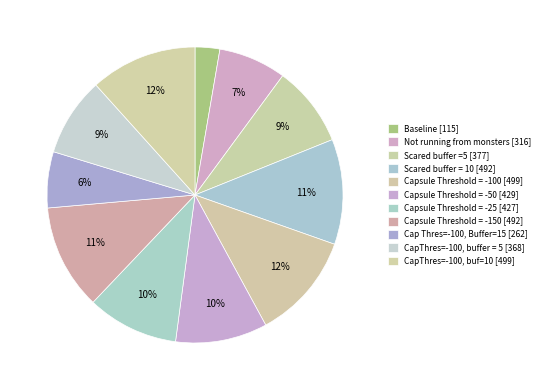

What percentage is the Capsule Threshold = -150 slice, to the nearest percent?

11%